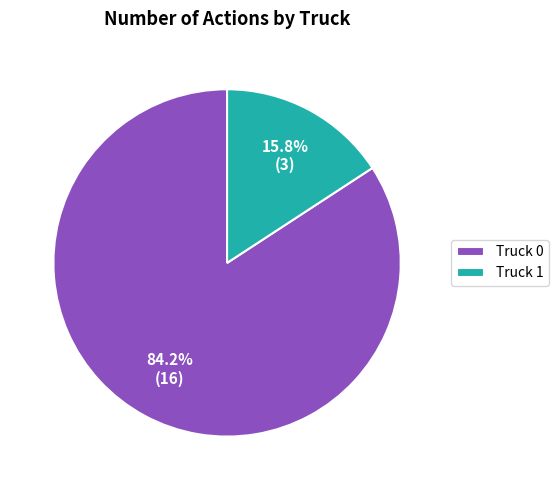

The Truck 1 slice represents 16% of the pie. True or false?

True